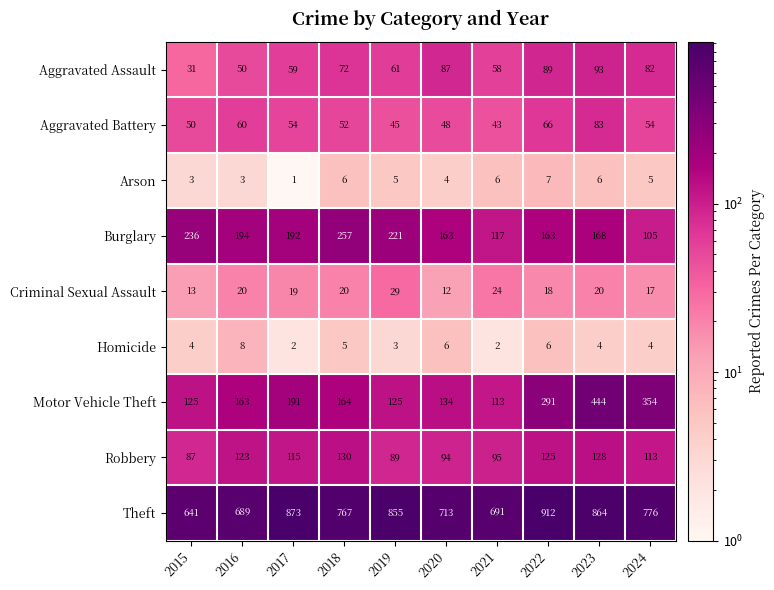

Which series has the widest spread of values?

Motor Vehicle Theft